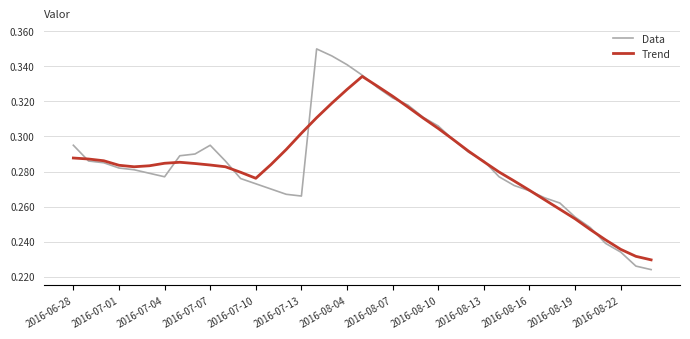

Which series has the largest range (max minus min)?

Data